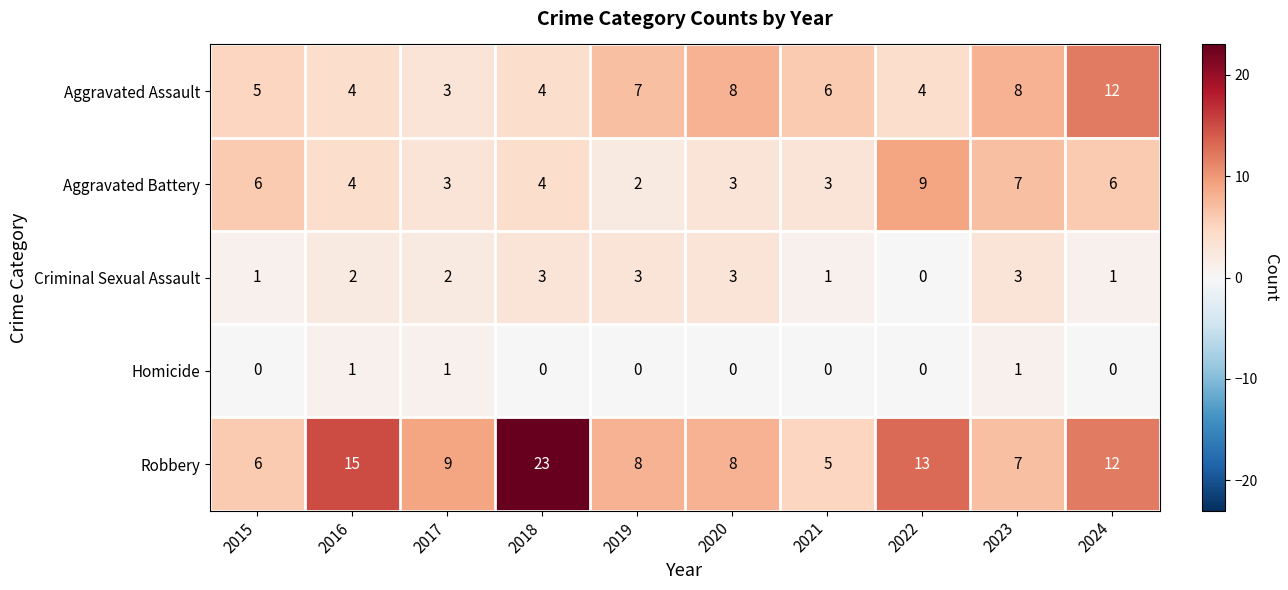

Is the value of Criminal Sexual Assault at 2020 greater than the value of Robbery at 2017?

No